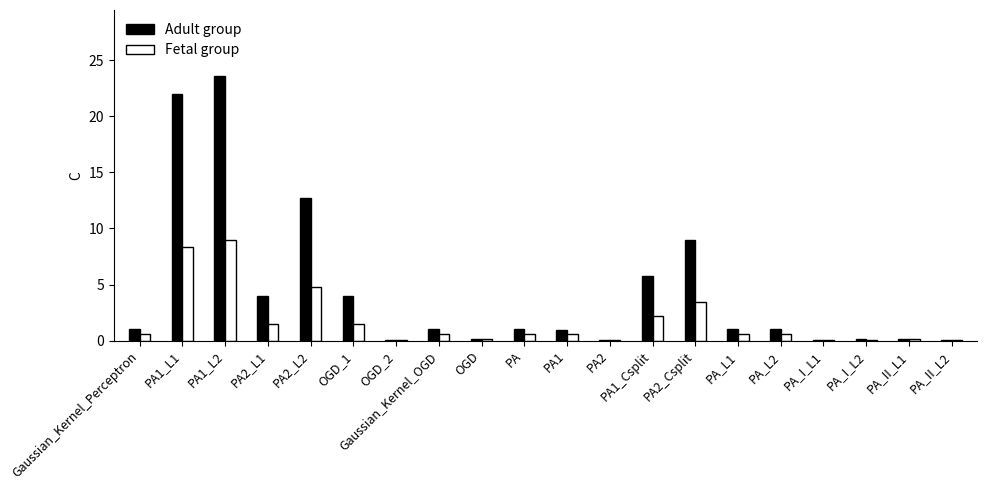

What is the maximum value shown in the chart?

23.6